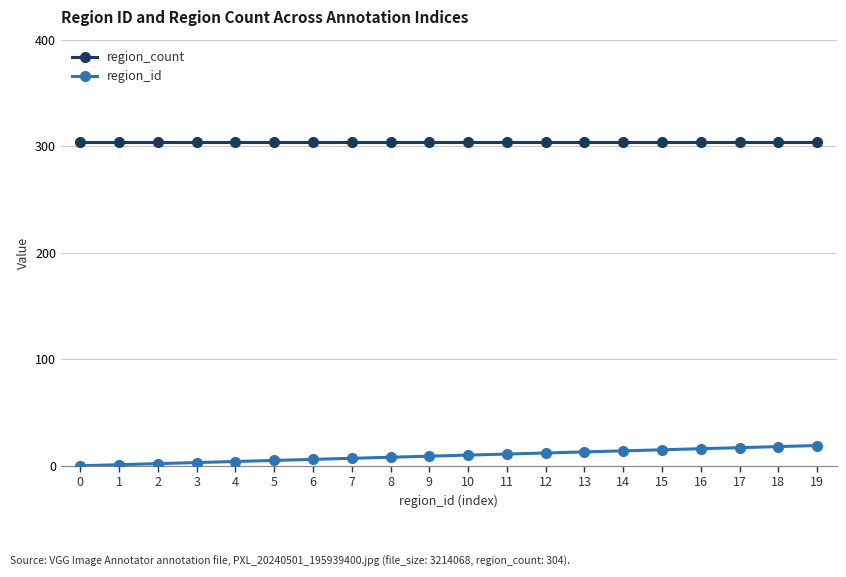

What is the average value of the region_count series?

304